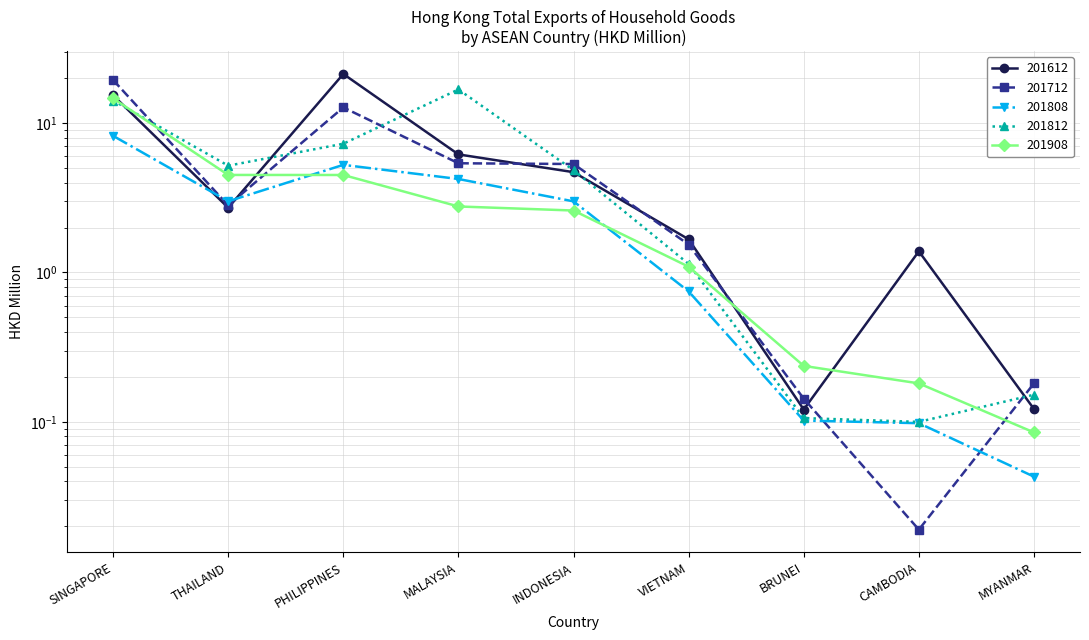

Count the number of data series in this chart.

5